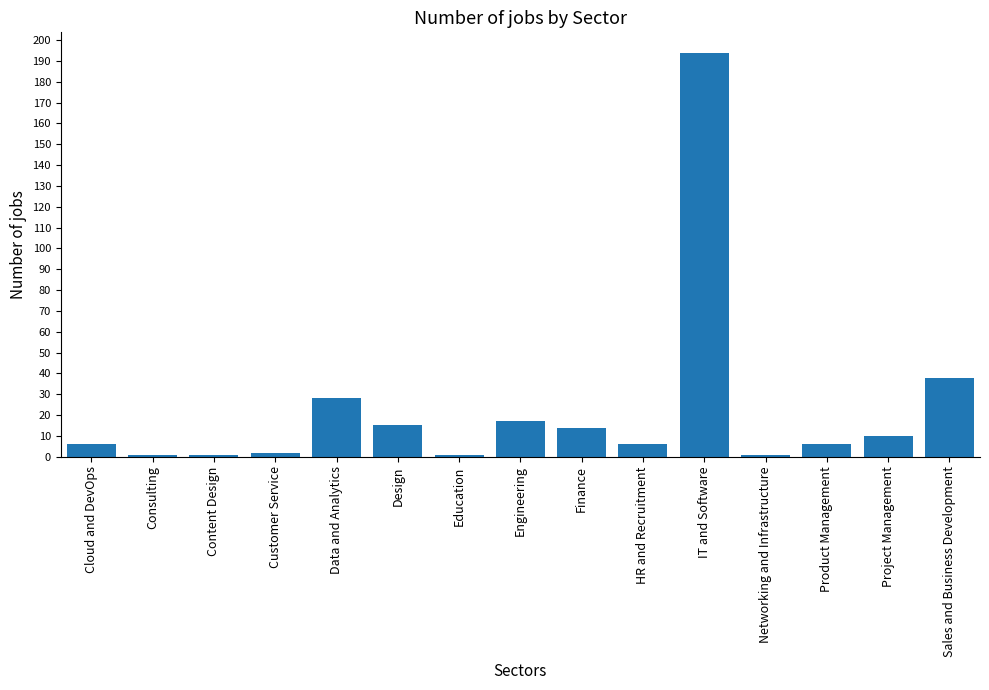

How many data points does each series have?

15